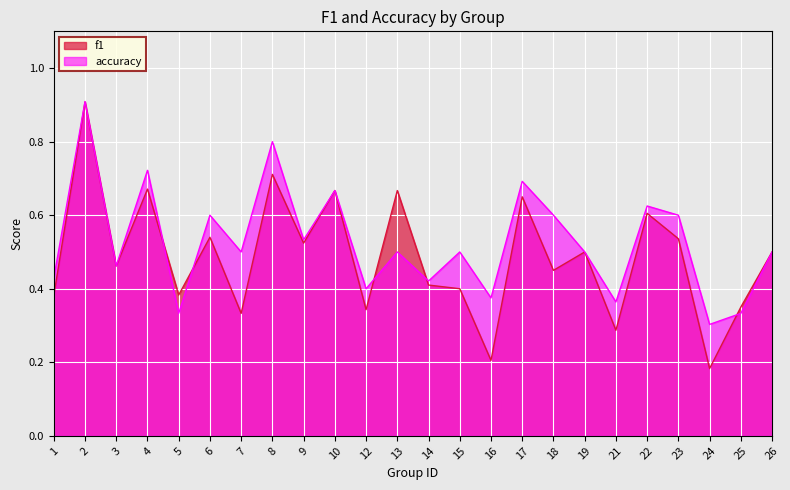

List the series in order of their peak value, highest first.

accuracy, f1